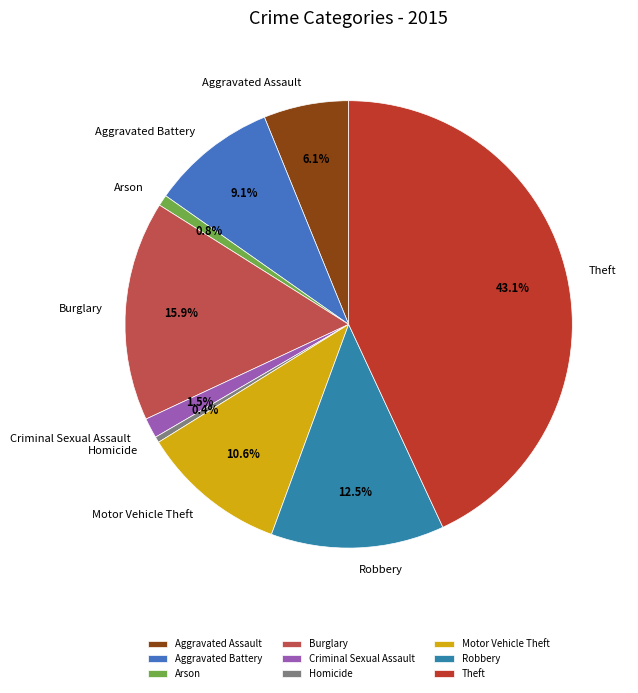

Is Burglary the majority of the pie?

No